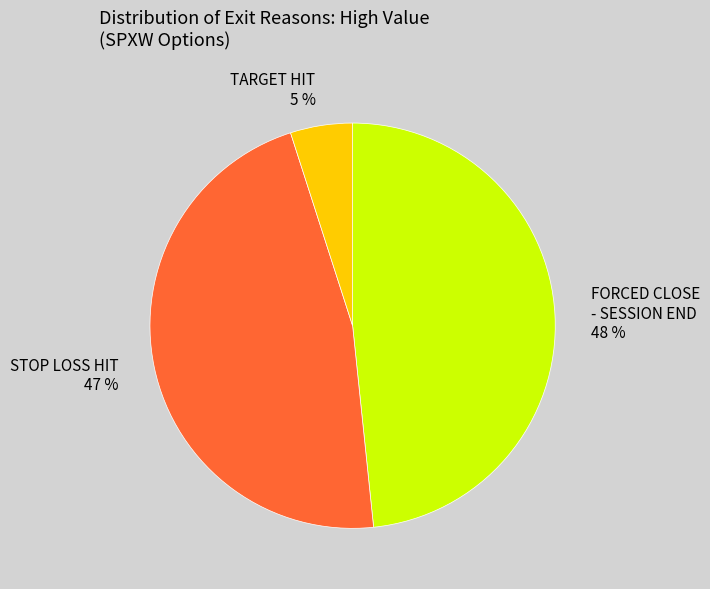

What is the ratio of the value at STOP LOSS HIT to the value at FORCED CLOSE - SESSION END?

1.0